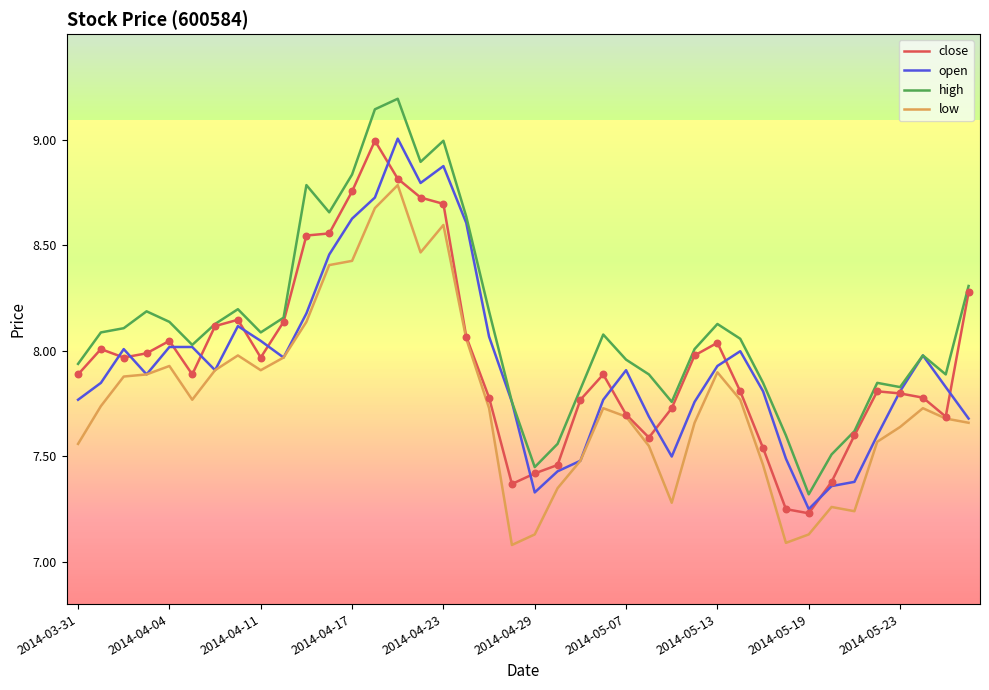

True or false: high and low intersect in this chart.

False